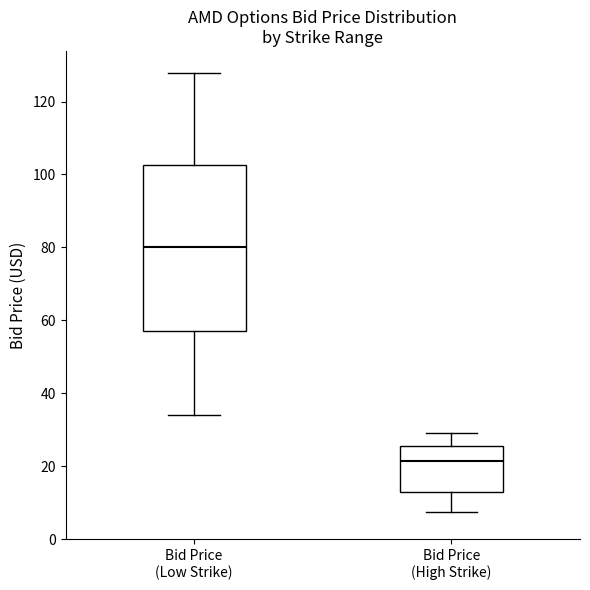

Which box has the lowest median line?

Bid Price (High Strike)